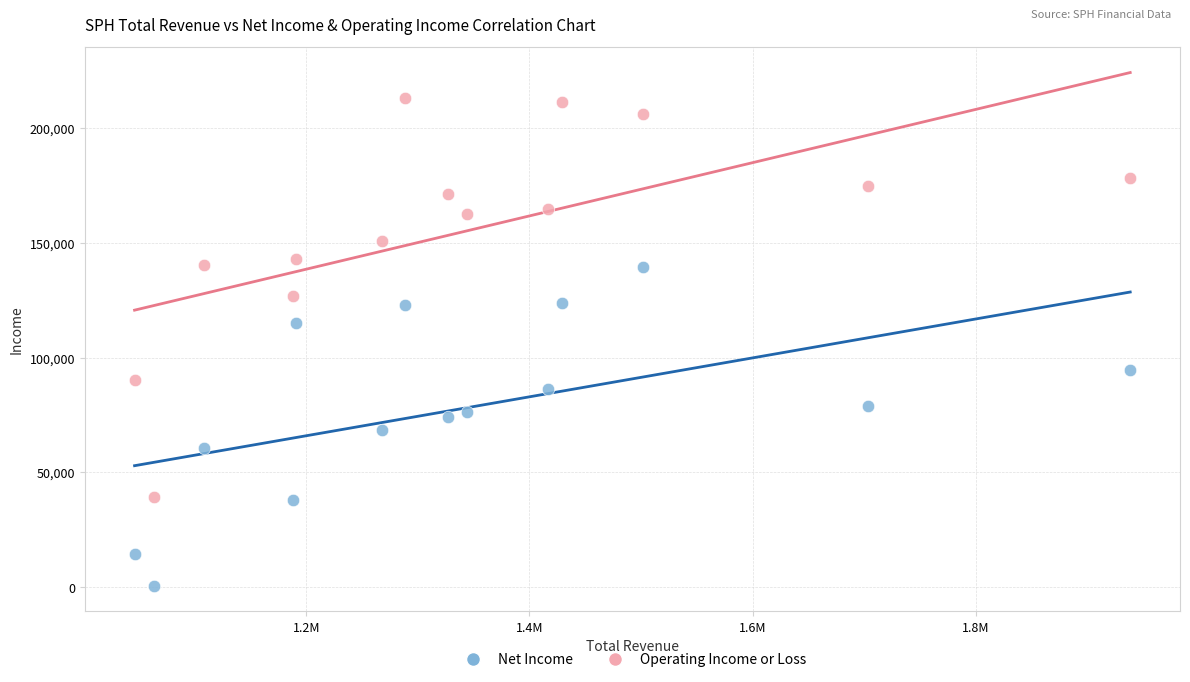

Which series reaches the maximum Y coordinate?

Operating Income or Loss